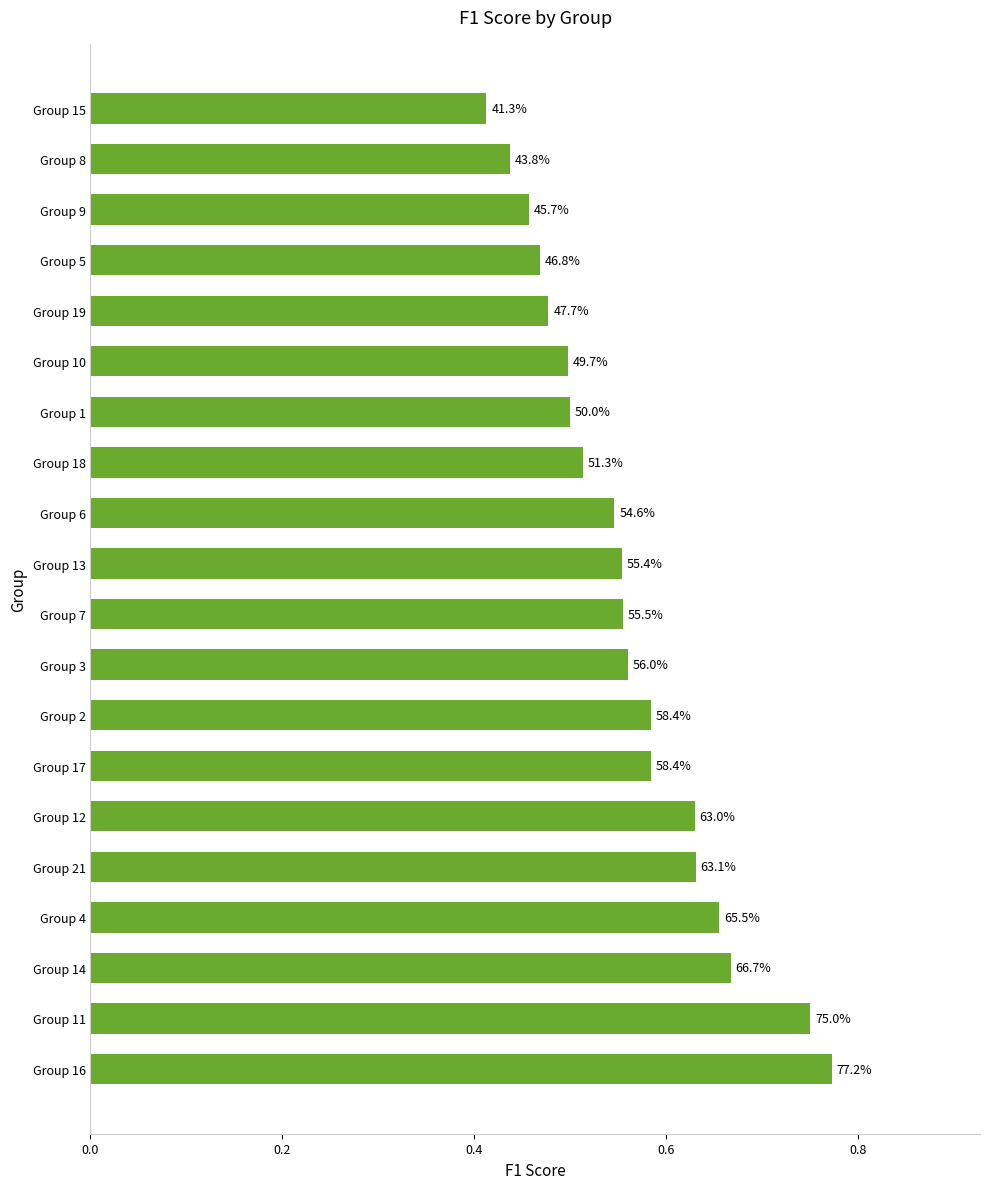

What is the greatest value displayed?

0.8